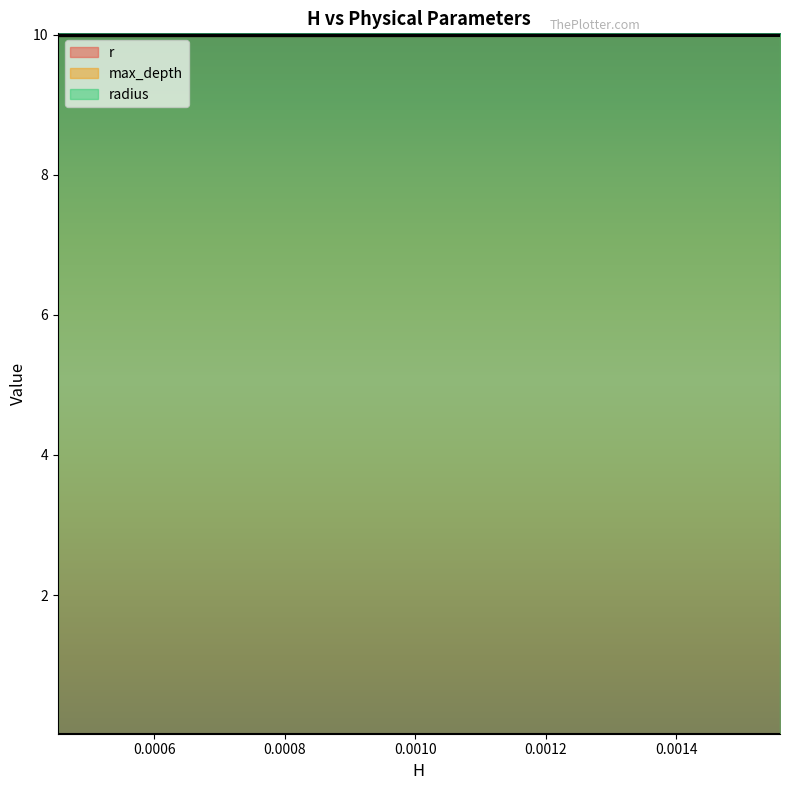

How many lines are shown in the chart?

3